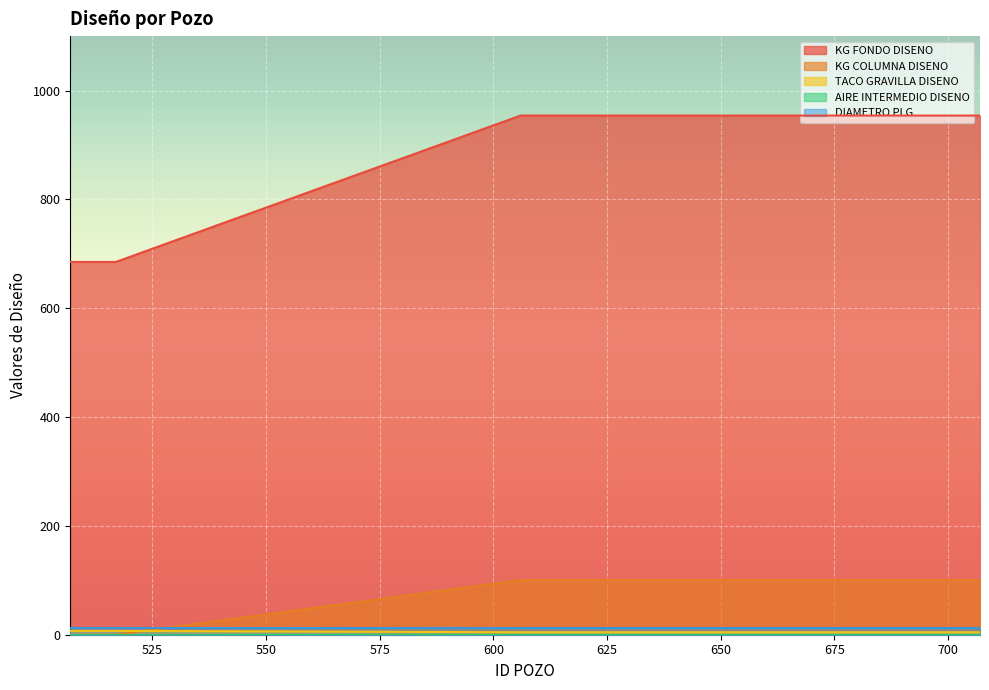

Which series has the largest total across all categories?

KG FONDO DISENO